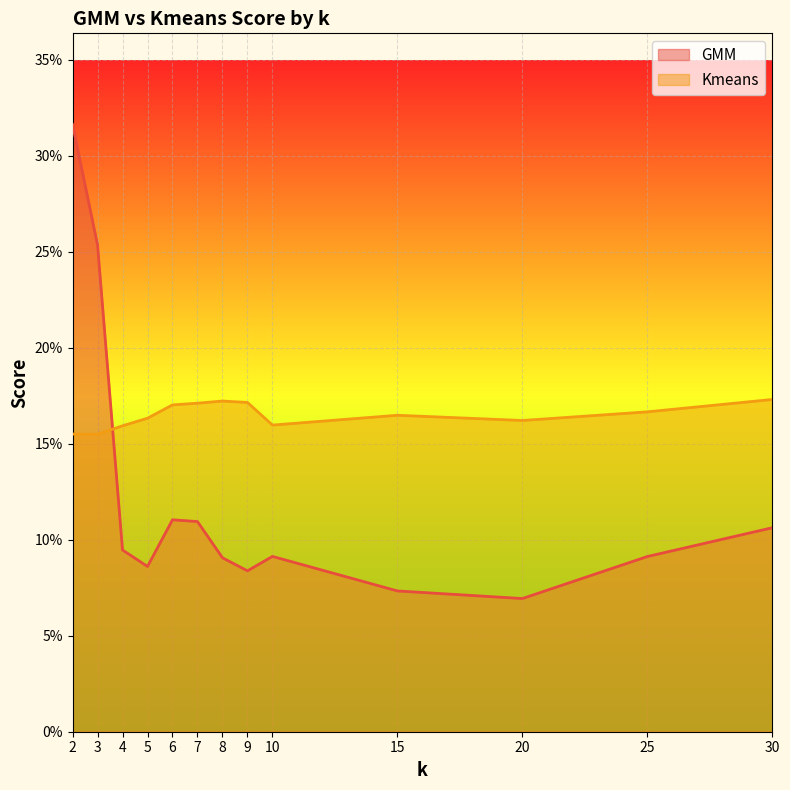

Reading left to right, list all the values displayed in this chart.

GMM: 2=0.3	3=0.3	4=0.1	5=0.1	6=0.1	7=0.1	8=0.1	9=0.1	10=0.1	15=0.1	20=0.1	25=0.1	30=0.1
Kmeans: 2=0.2	3=0.2	4=0.2	5=0.2	6=0.2	7=0.2	8=0.2	9=0.2	10=0.2	15=0.2	20=0.2	25=0.2	30=0.2